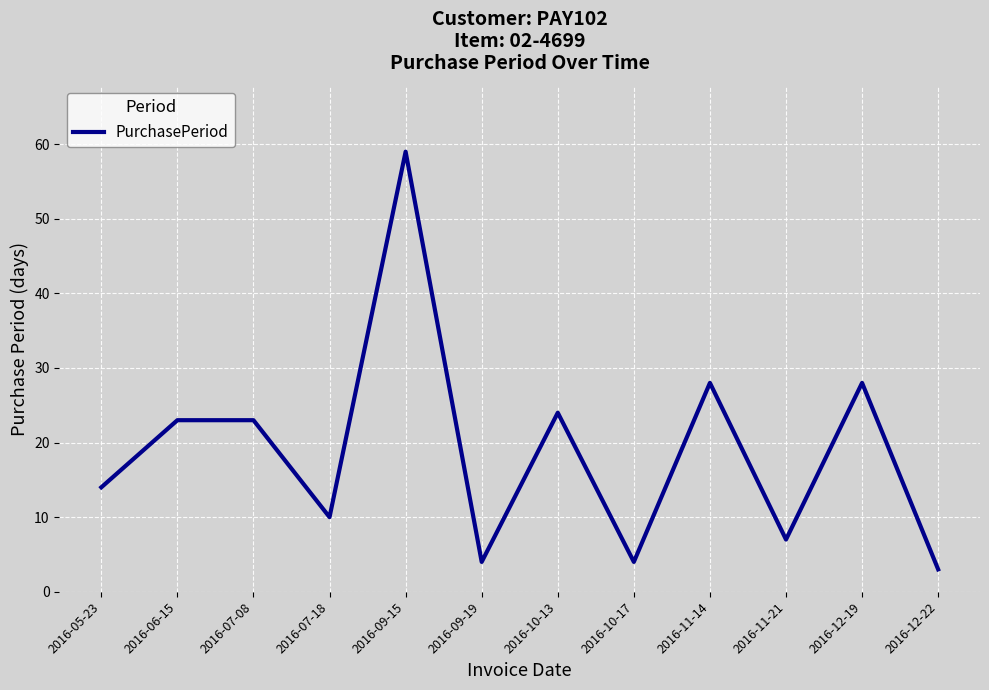

Is this an area chart (filled region under the line)?

No